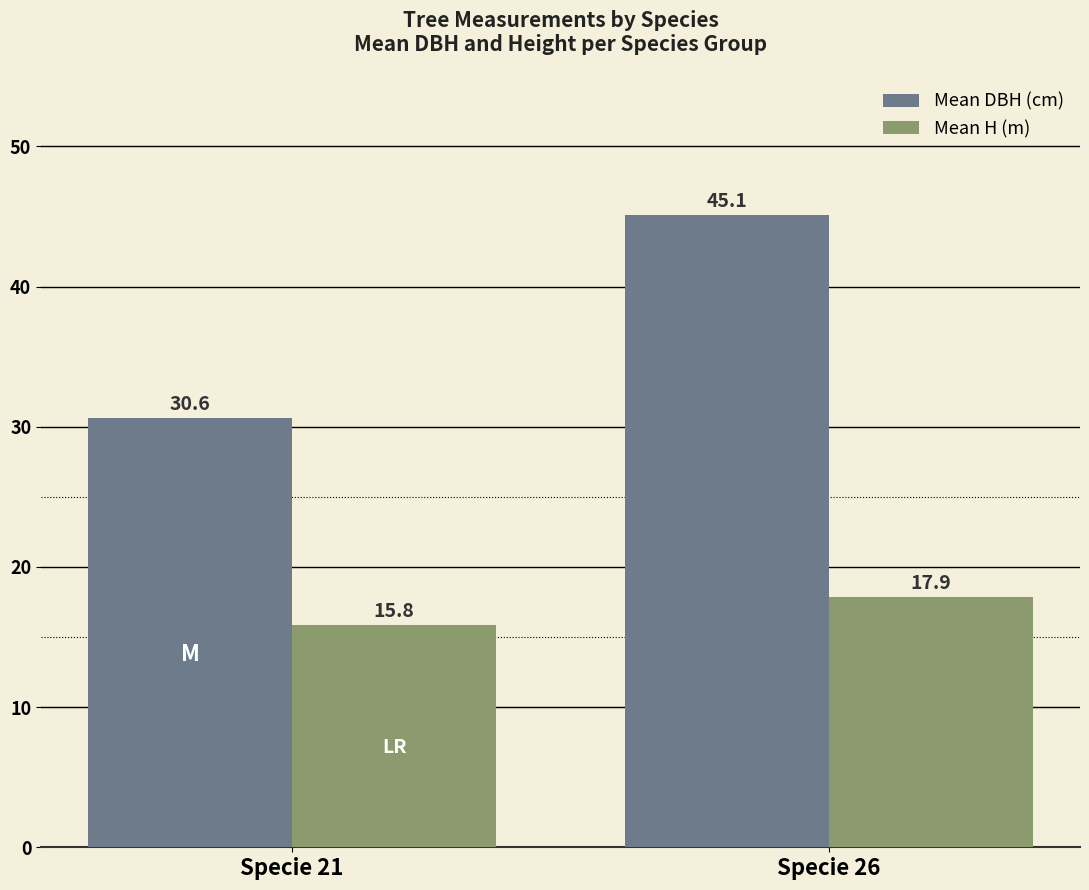

What are all the series names shown in the legend?

Mean DBH (cm), Mean H (m)